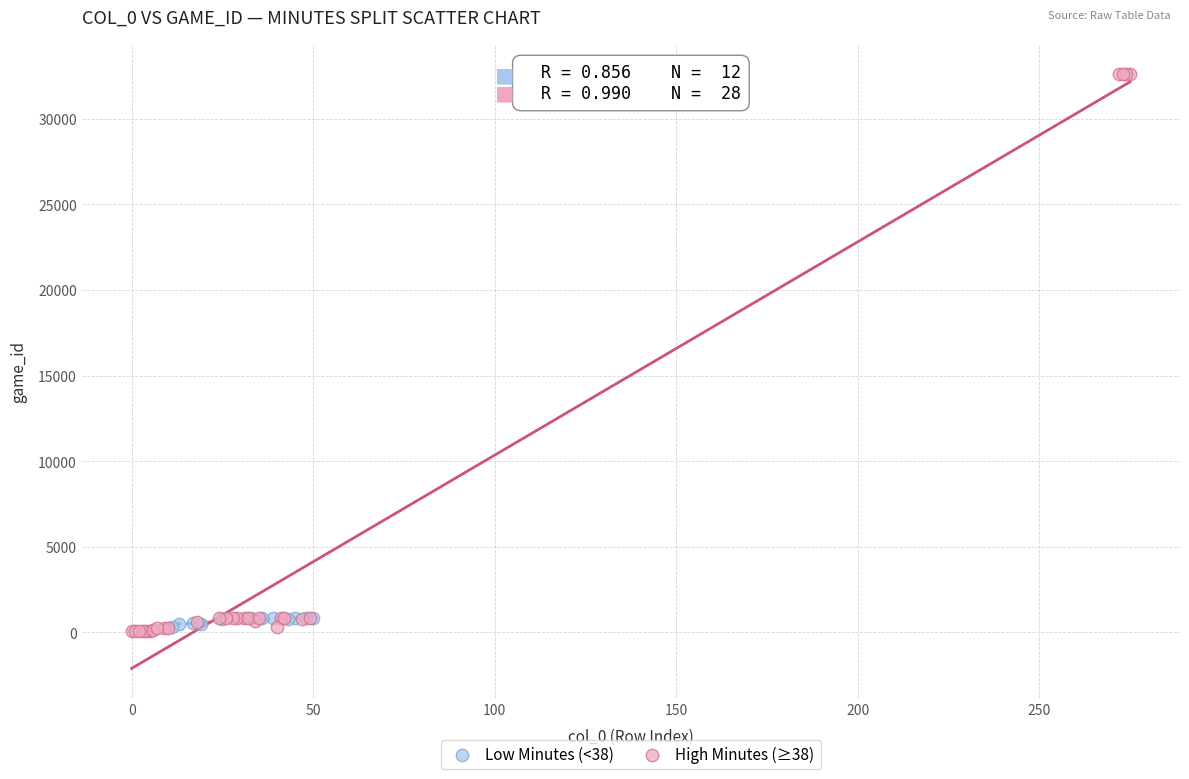

Which series has the largest Y range (max minus min)?

High Minutes (≥38)